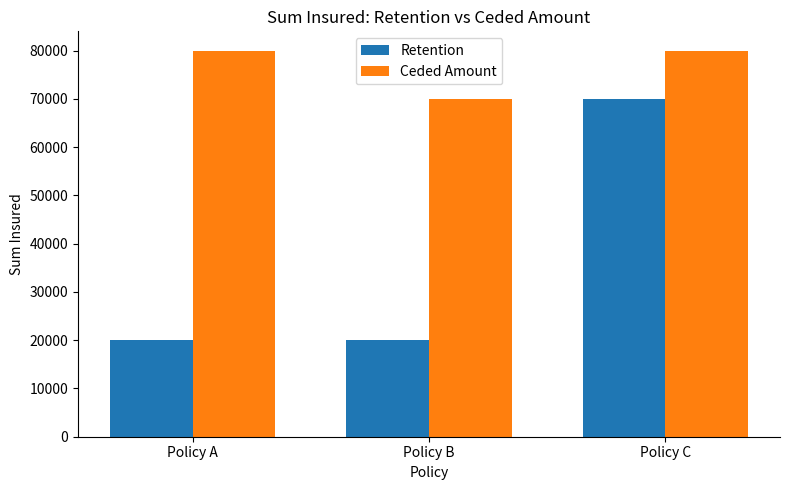

Is it true that Retention equals 20000 at Policy B?

True